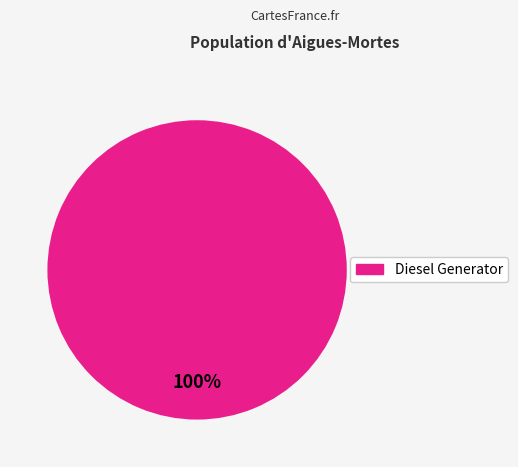

How many segments does this pie chart have?

1